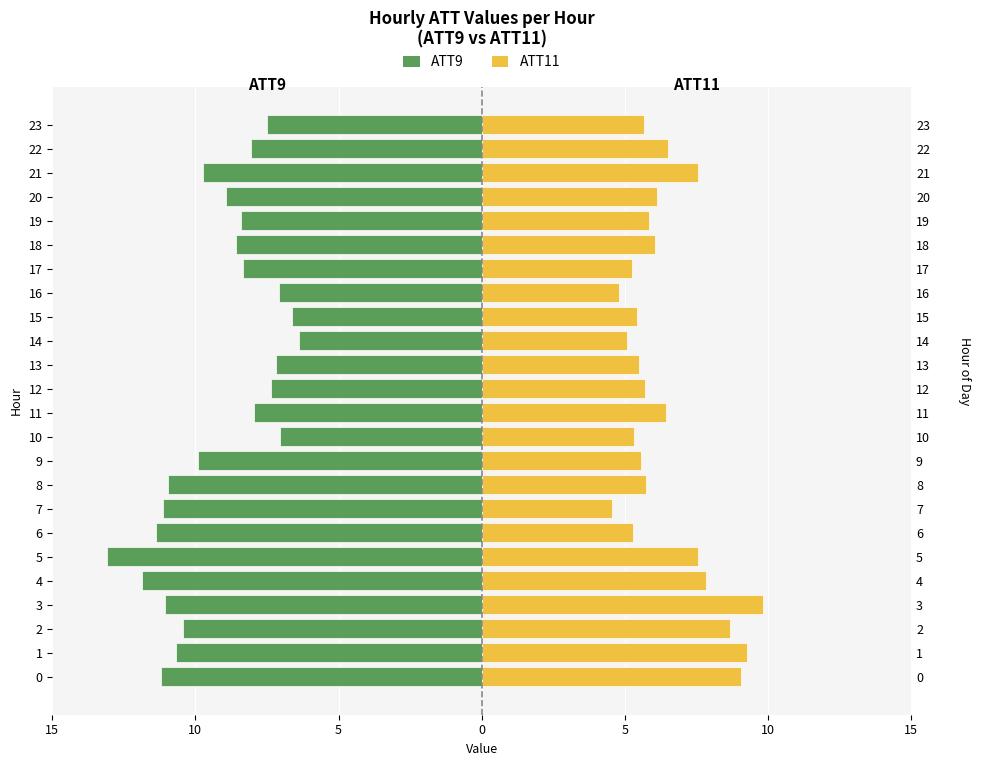

How many bars are there in total?

48